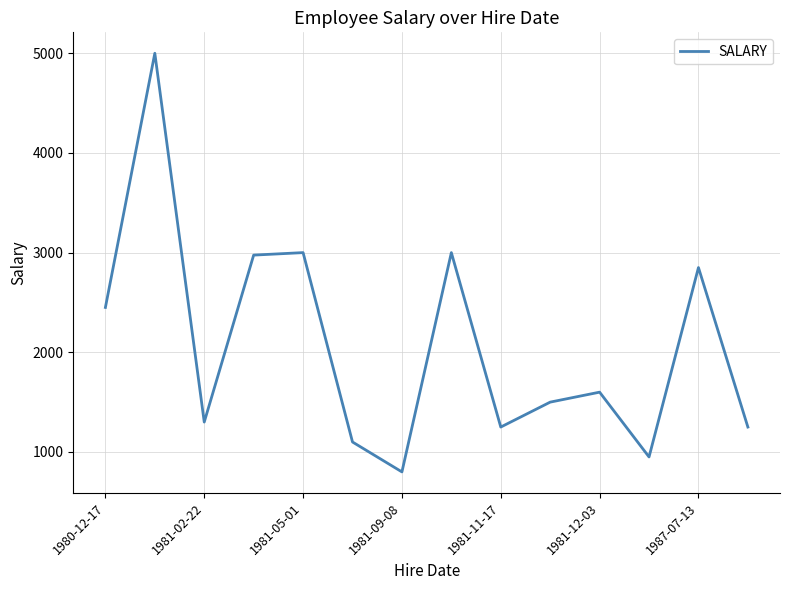

Reading left to right, extract all data points from this chart.

2450	5000	1300	2975	3000	1100	800	3000	1250	1500	1600	950	2850	1250